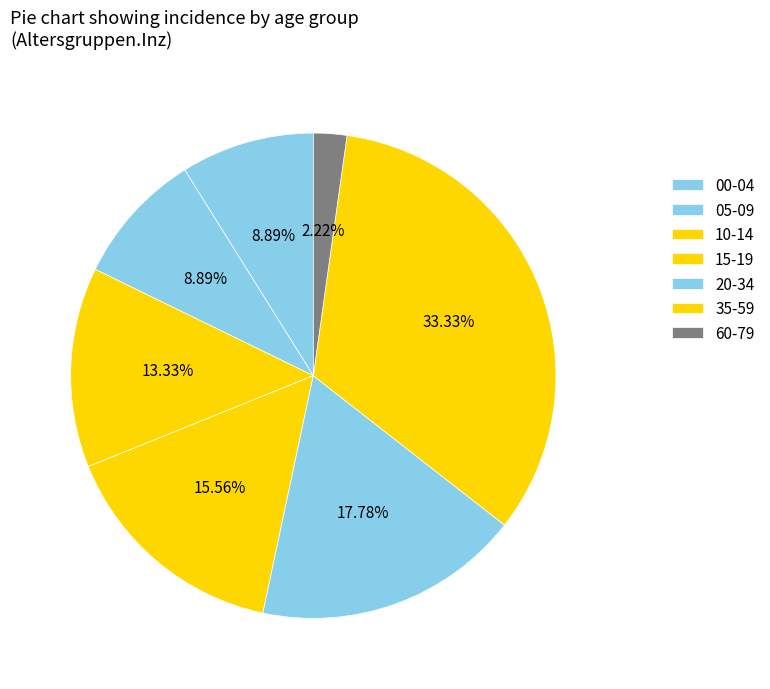

Is 60-79 the majority of the pie?

No